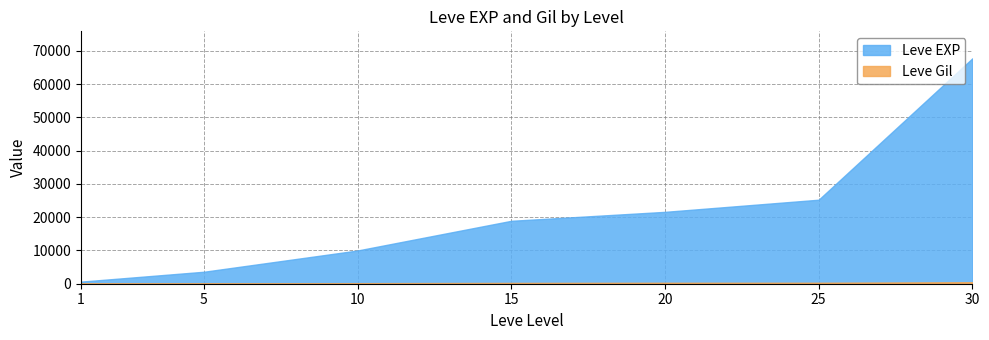

Is it true that Leve EXP equals 15702 at 25?

False